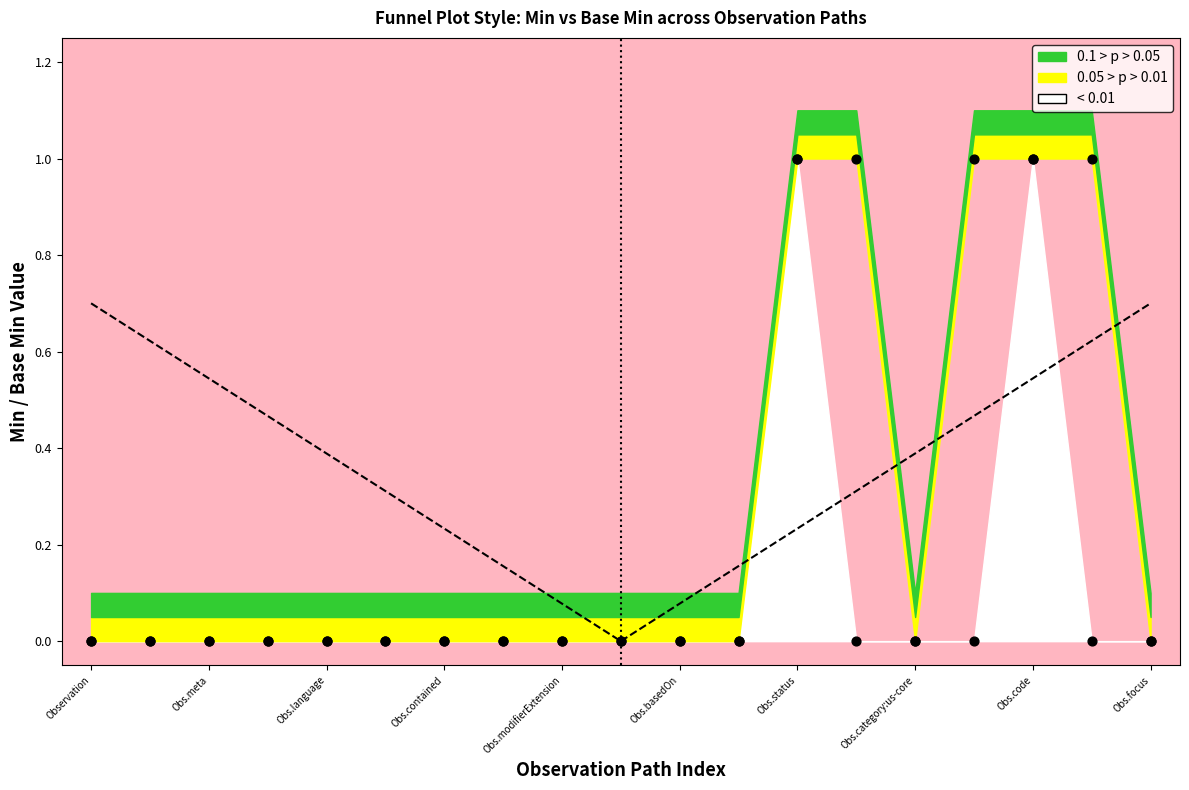

What is the change in value from Obs.modifierExtension to 13?

+1